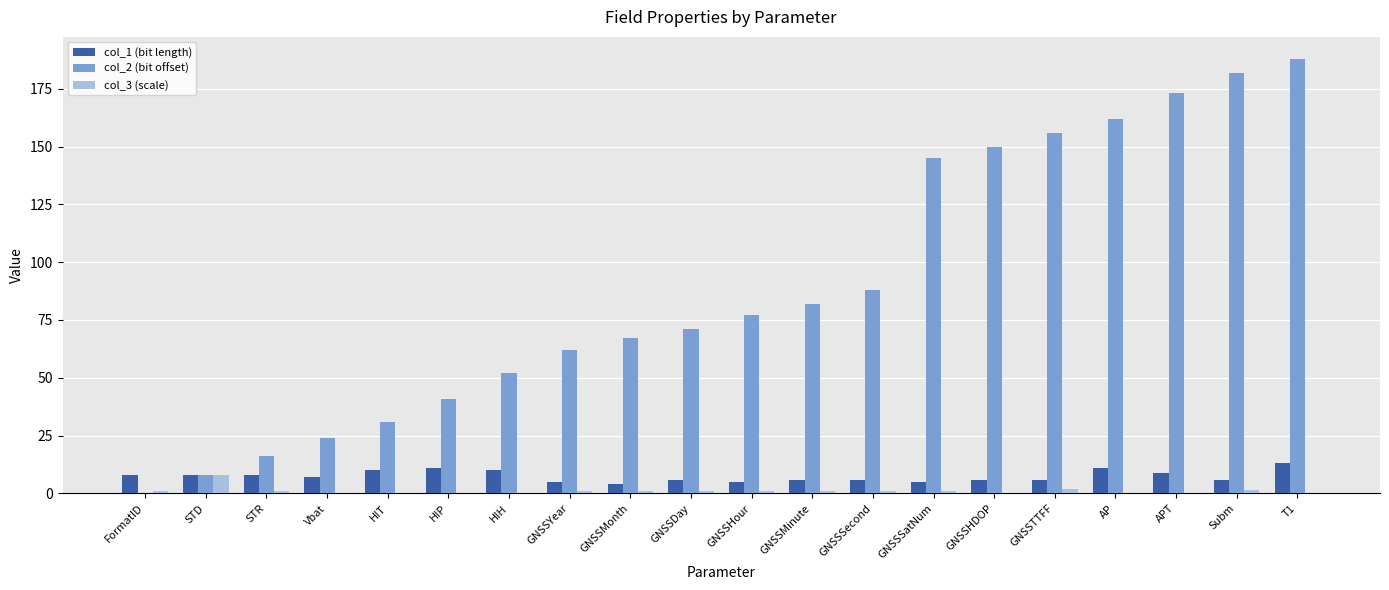

Is the value of col_2 (bit offset) at Vbat greater than the value of col_3 (scale) at GNSSMinute?

Yes